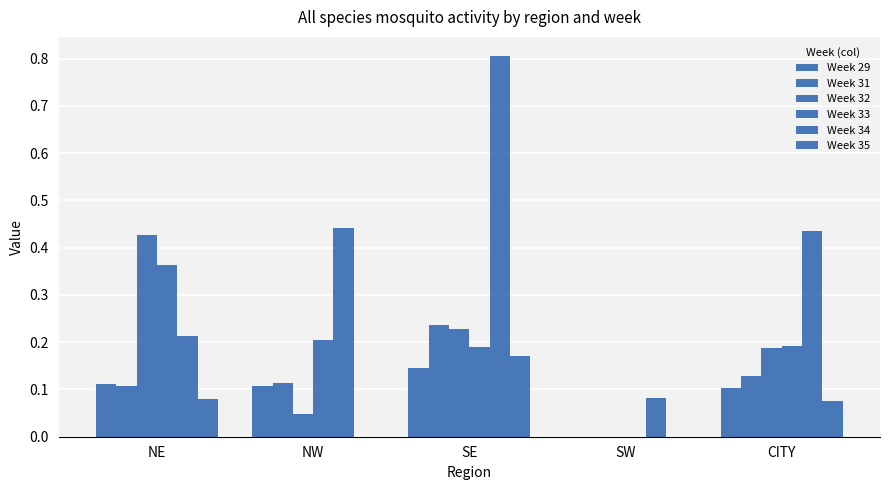

How many data points does each series have?

5